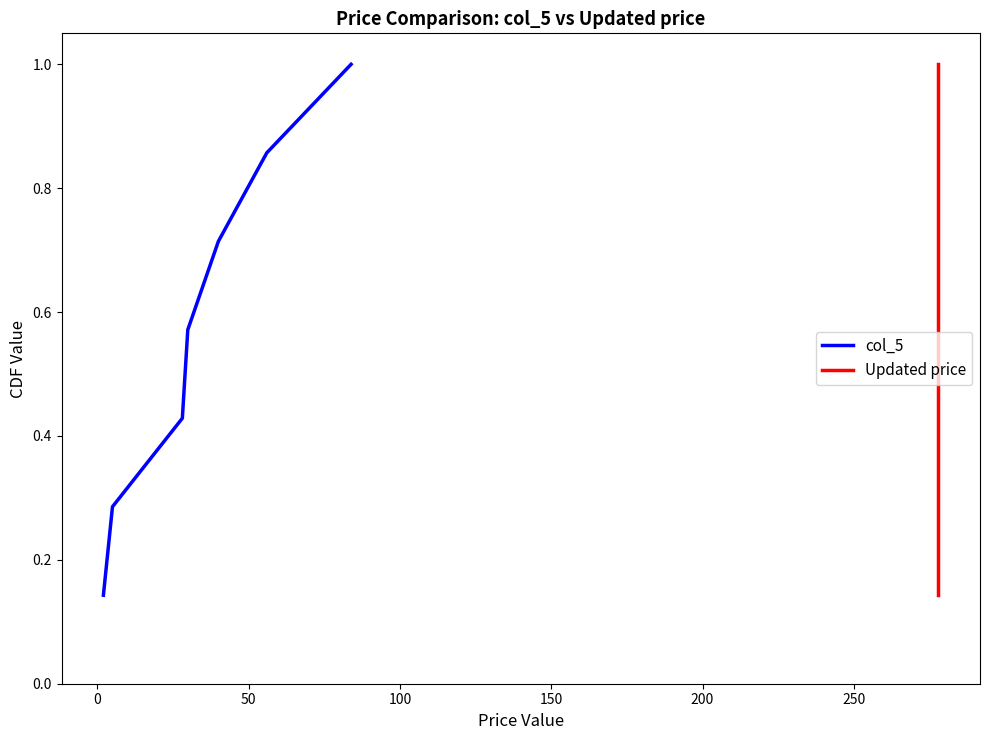

Which series has the largest total across all categories?

col_5